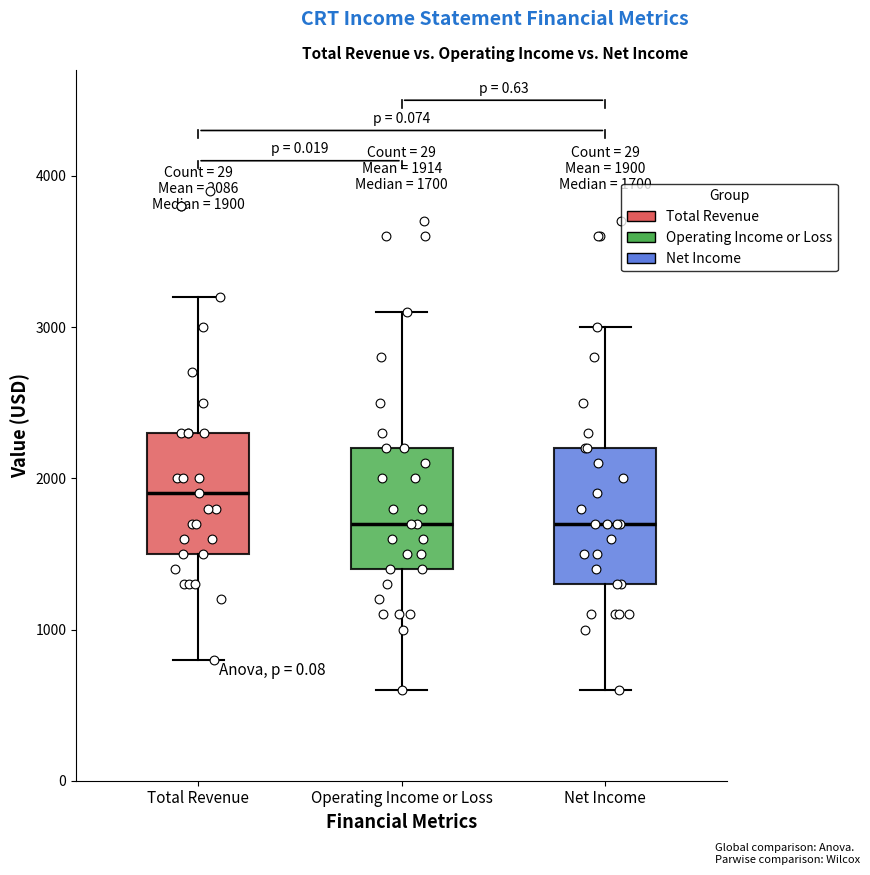

Which box is the tallest, from its lower edge to its upper edge?

Net Income